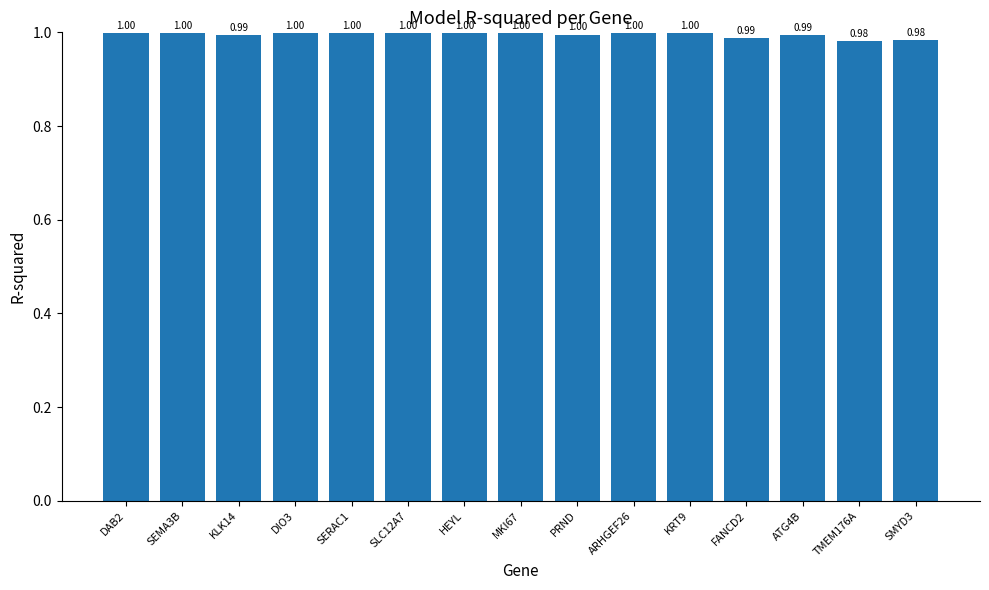

What is the average value?

1.0